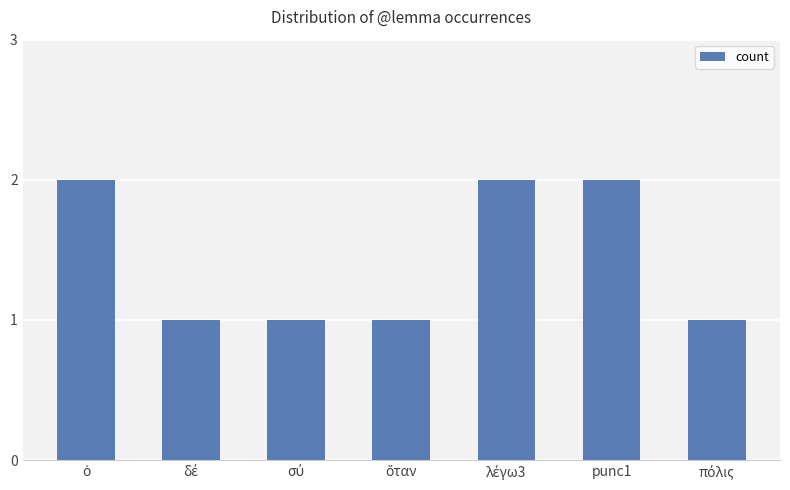

What is the value of the 3rd bar from the left?

1